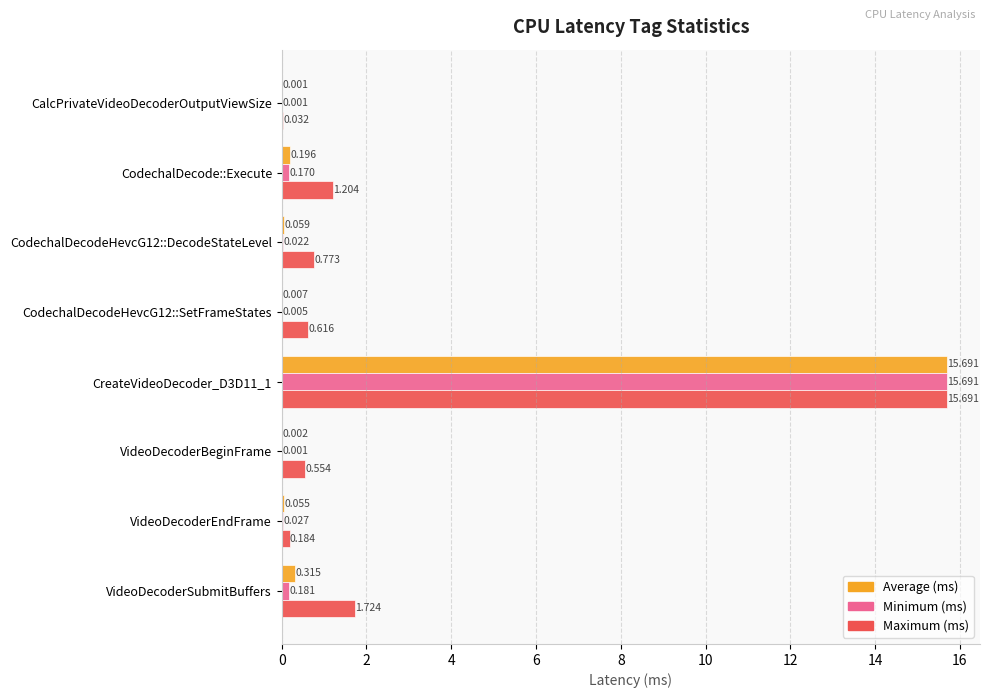

Which series has the largest total across all categories?

Maximum (ms)